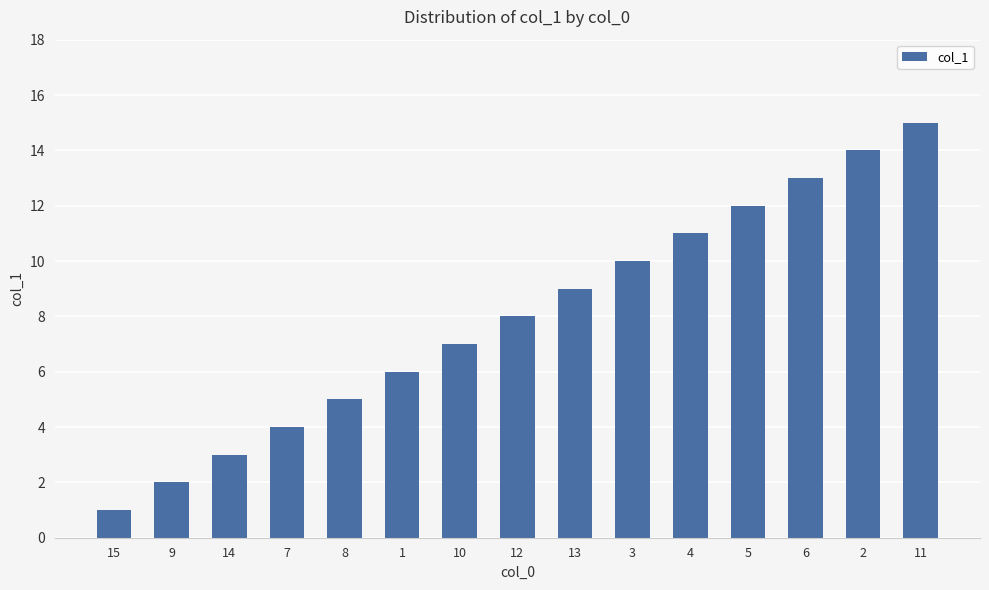

Reading left to right, list all the values displayed in this chart.

1	2	3	4	5	6	7	8	9	10	11	12	13	14	15